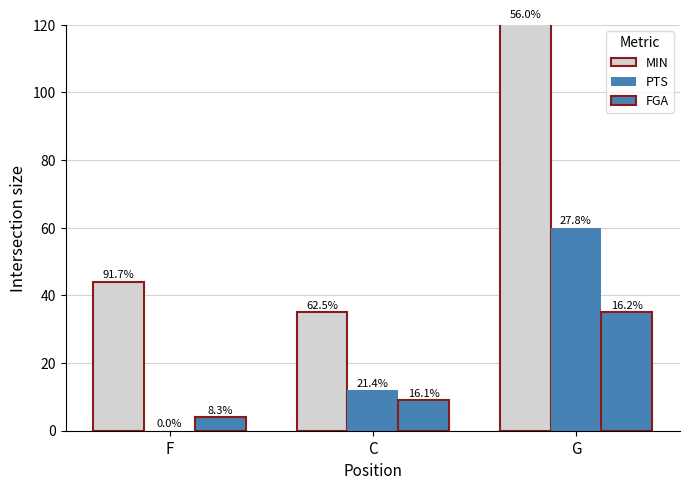

Which category has the lowest value across all series?

F